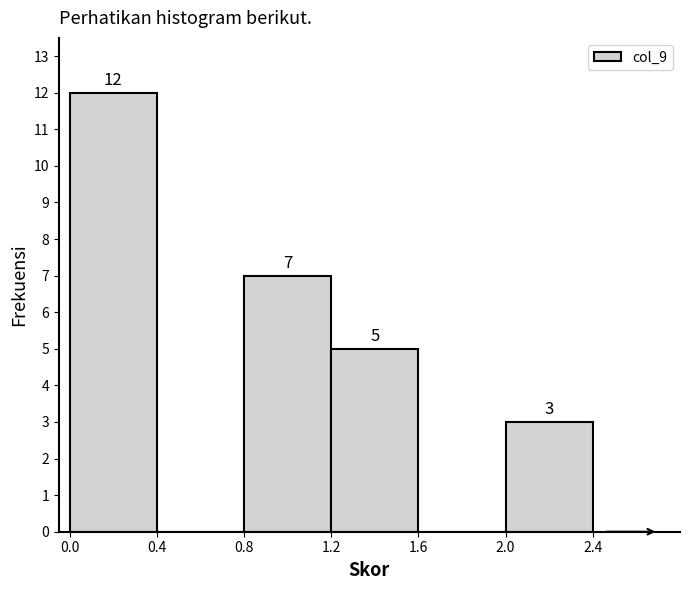

Which range on the x-axis has the tallest bar?

0.0 to 0.4